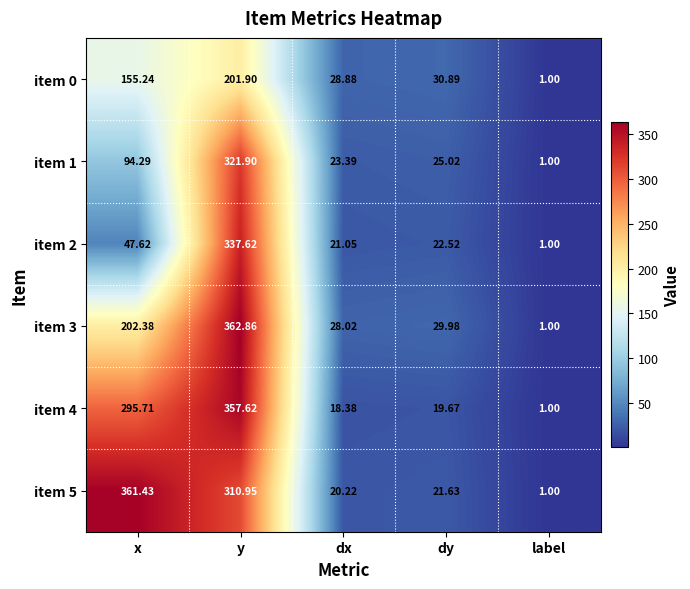

At how many categories does at least one series exceed 39?

2